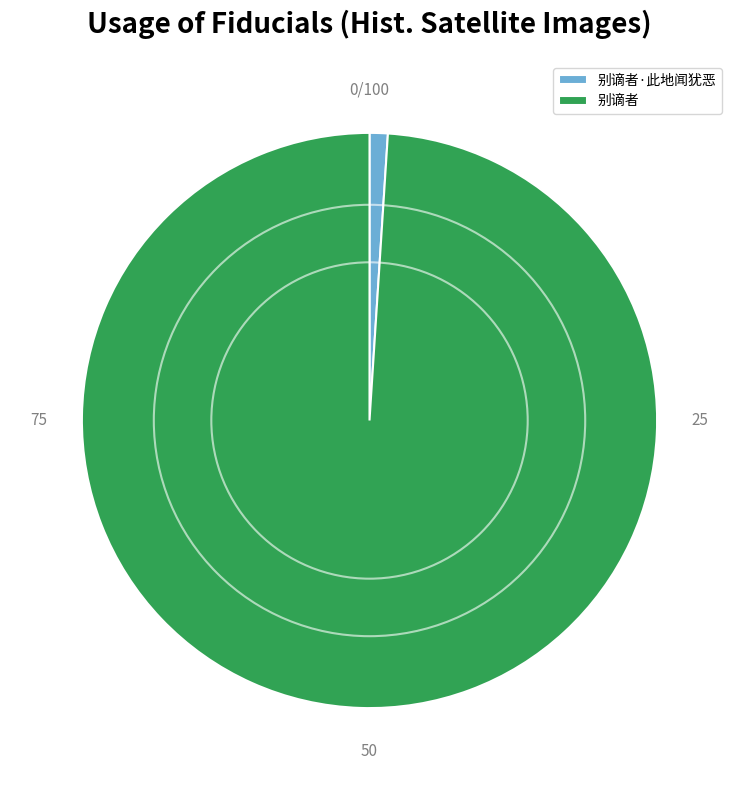

Is there any slice that represents more than half of the pie?

Yes